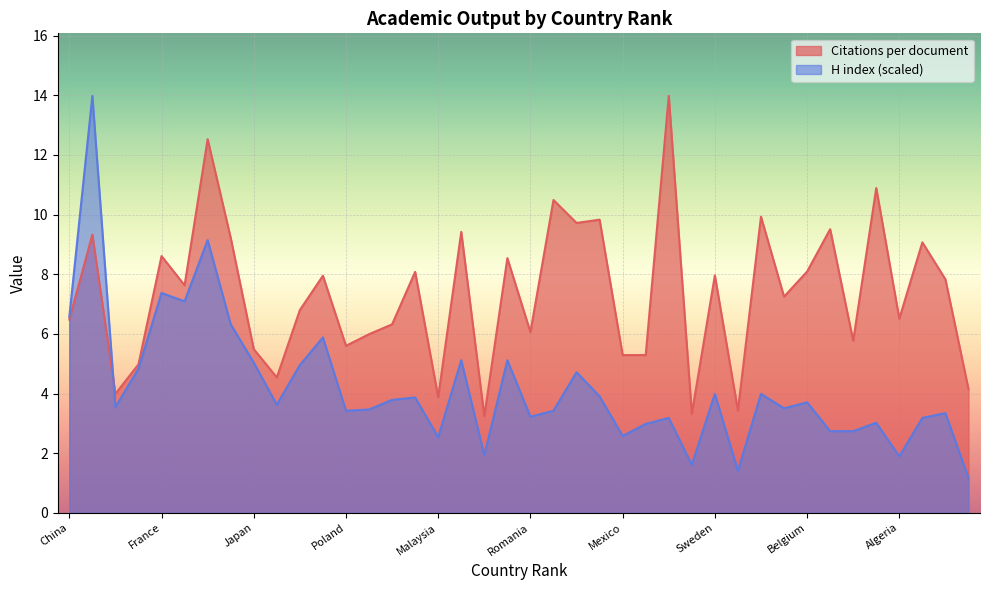

What is the difference between the maximum and minimum values in the H index (normalized) series?

12.8